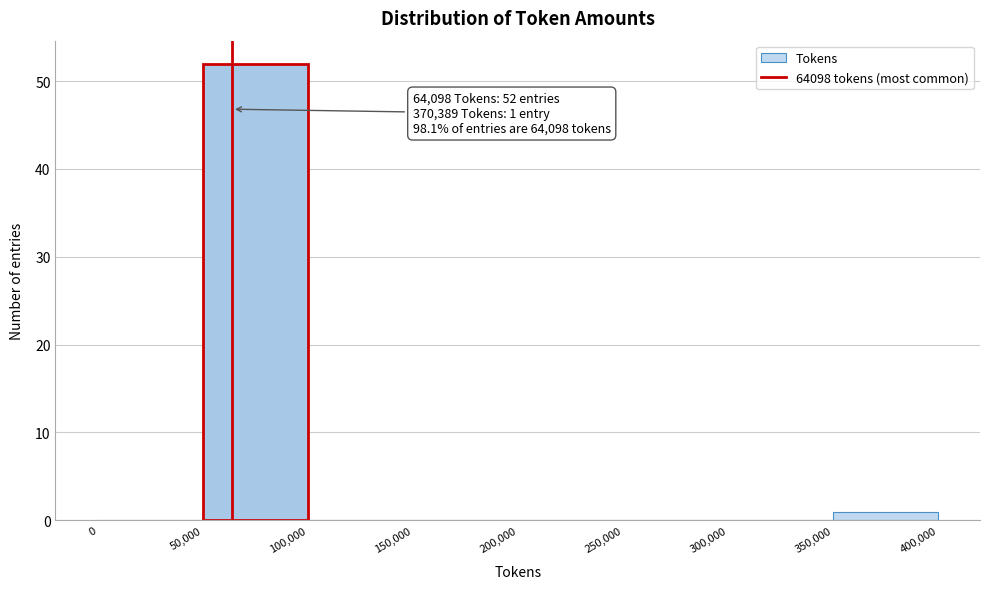

Which range on the x-axis has the tallest bar?

50,000 to 100,000